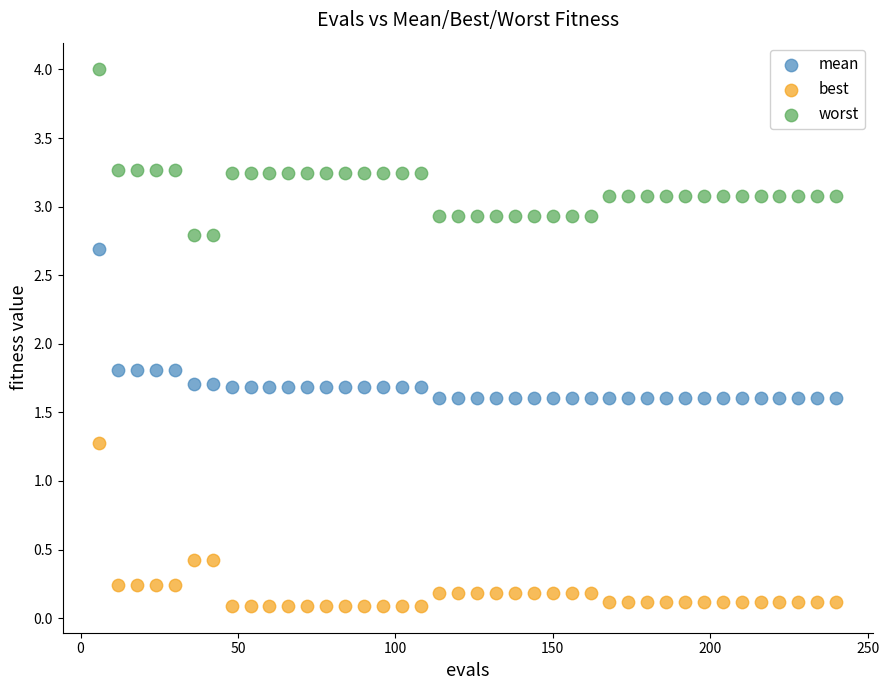

What is the X range (max minus min) for the scatter plot?

234.0